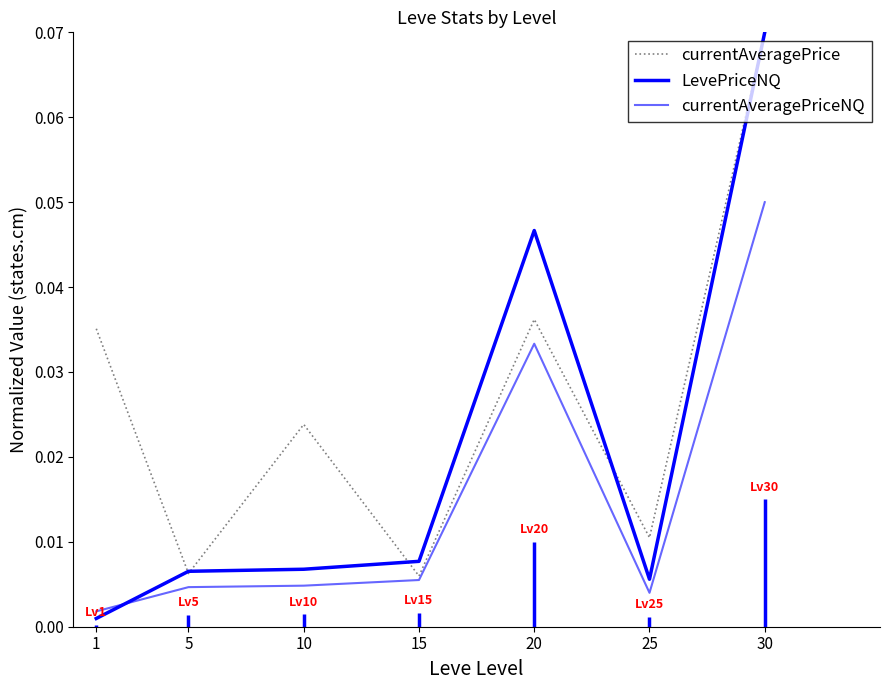

At which category does the chart reach its peak across all series?

30